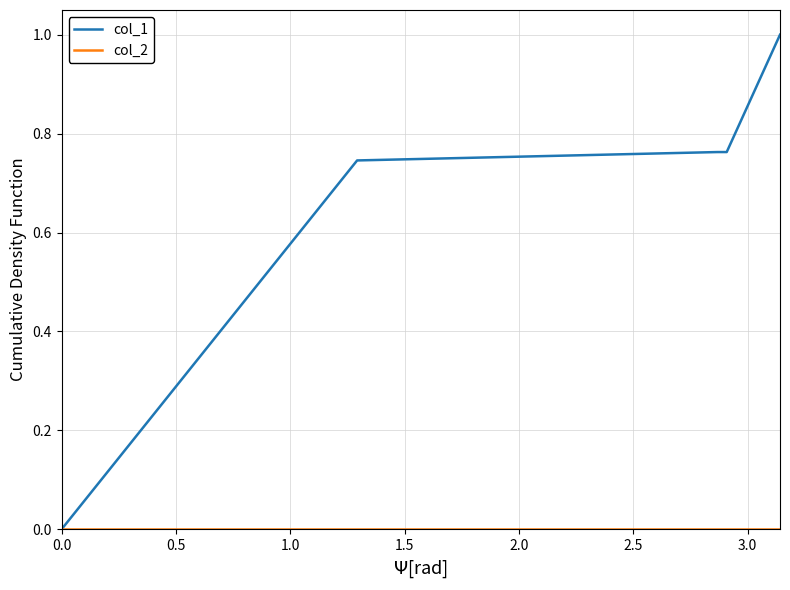

Which series has the largest range (max minus min)?

col_1